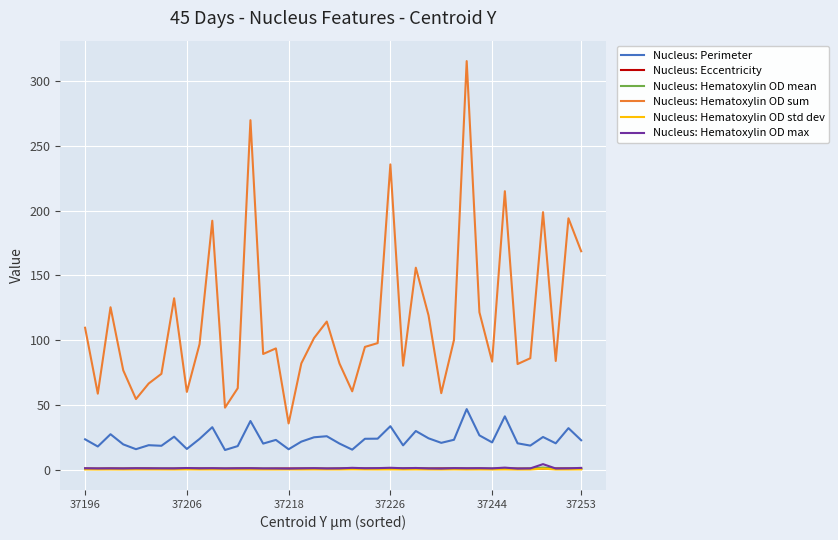

Which series has the widest spread of values?

Nucleus: Hematoxylin OD sum